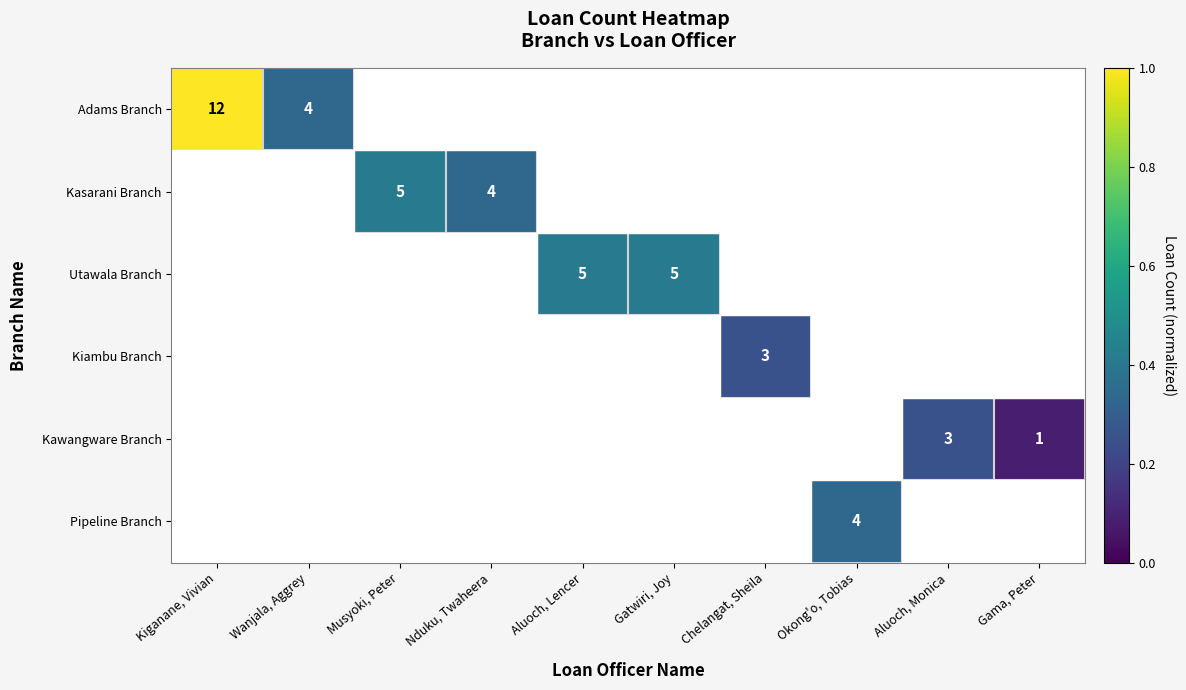

Is it true that Kiambu Branch equals 0.0 at Musyoki, Peter?

True